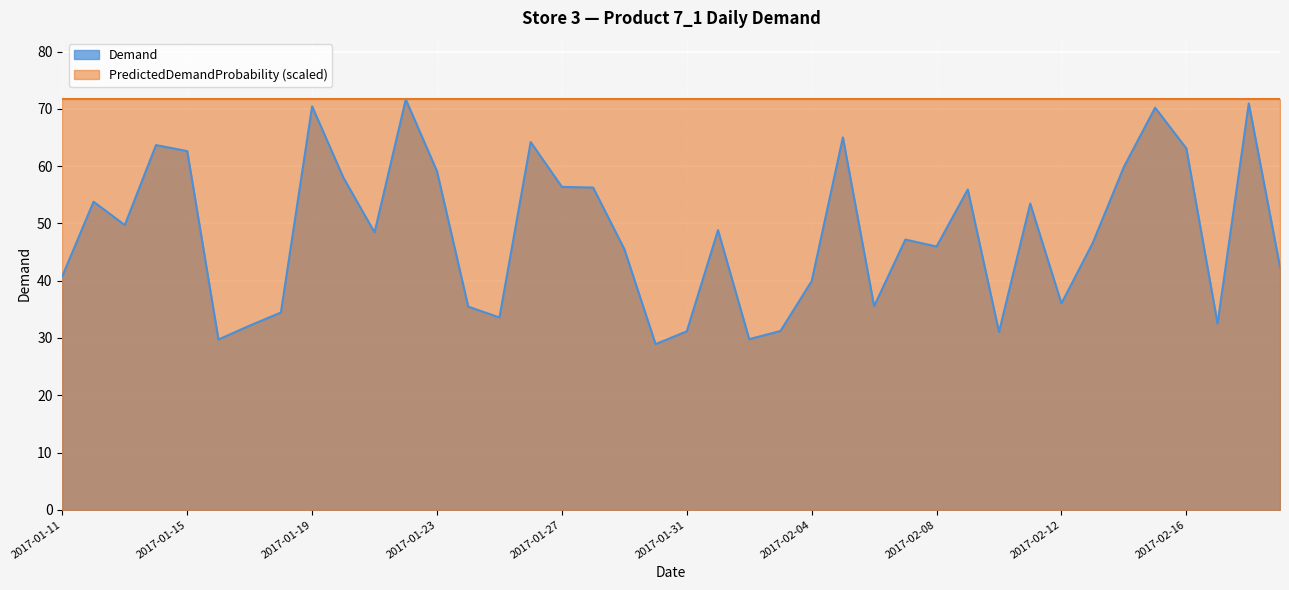

True or false: Demand line and PredictedDemandProbability line cross at least once.

False